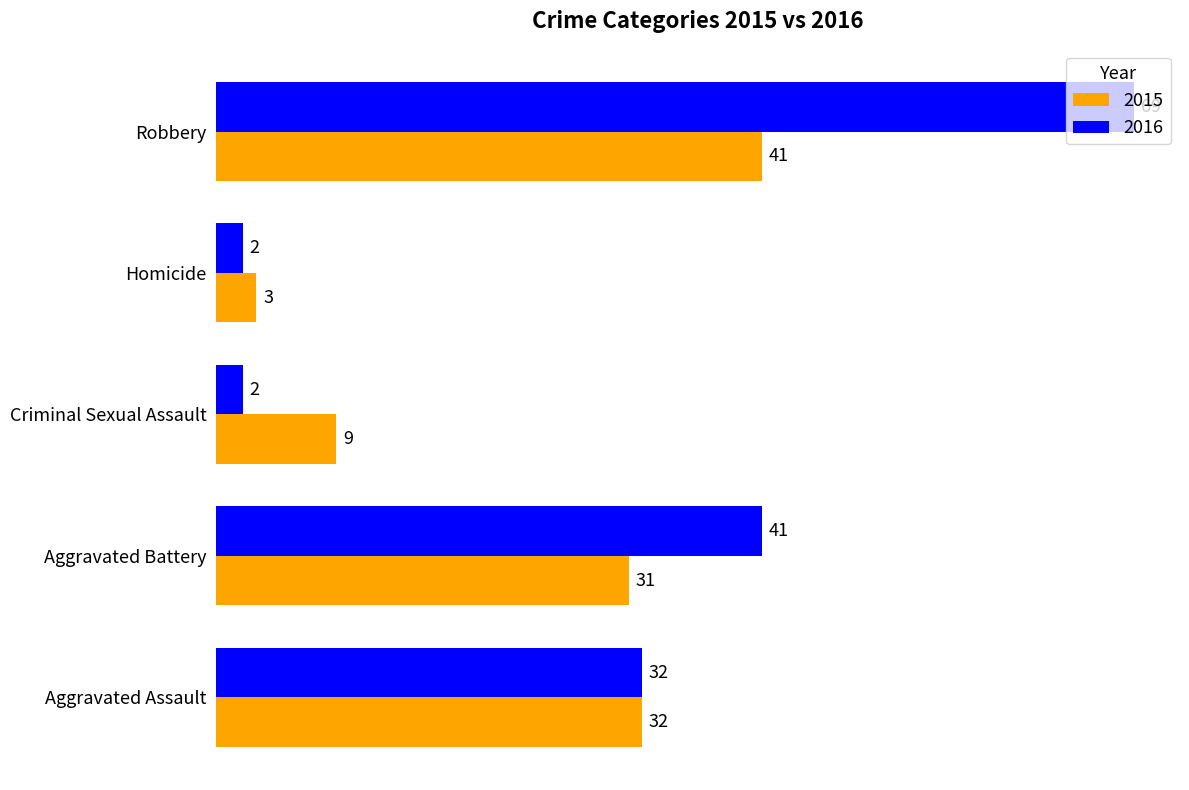

The value of 2016 at Robbery is 39. True or false?

False